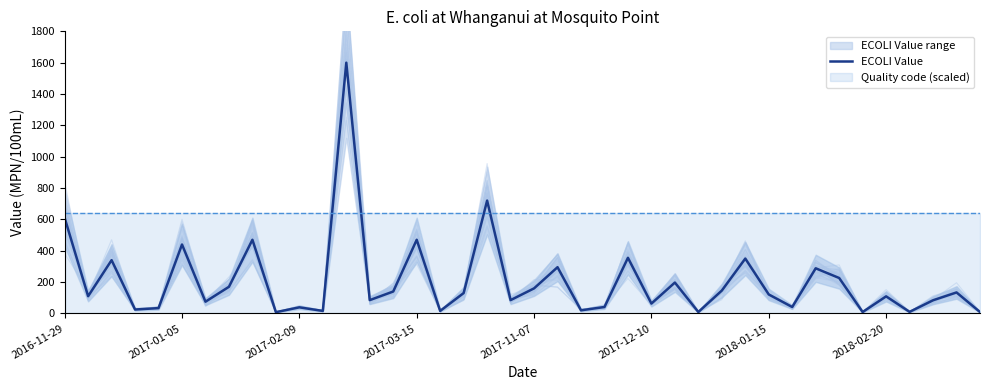

Does the chart display data point markers on the line(s)?

No